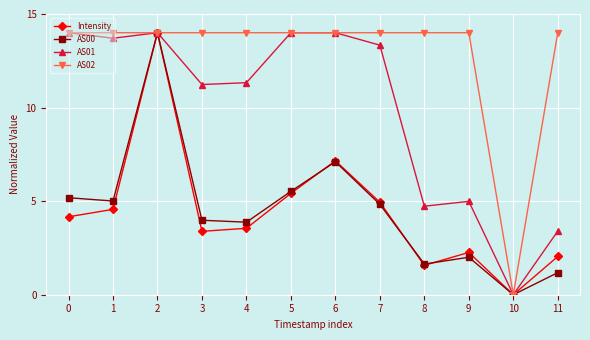

At how many categories does at least one series exceed 10?

11